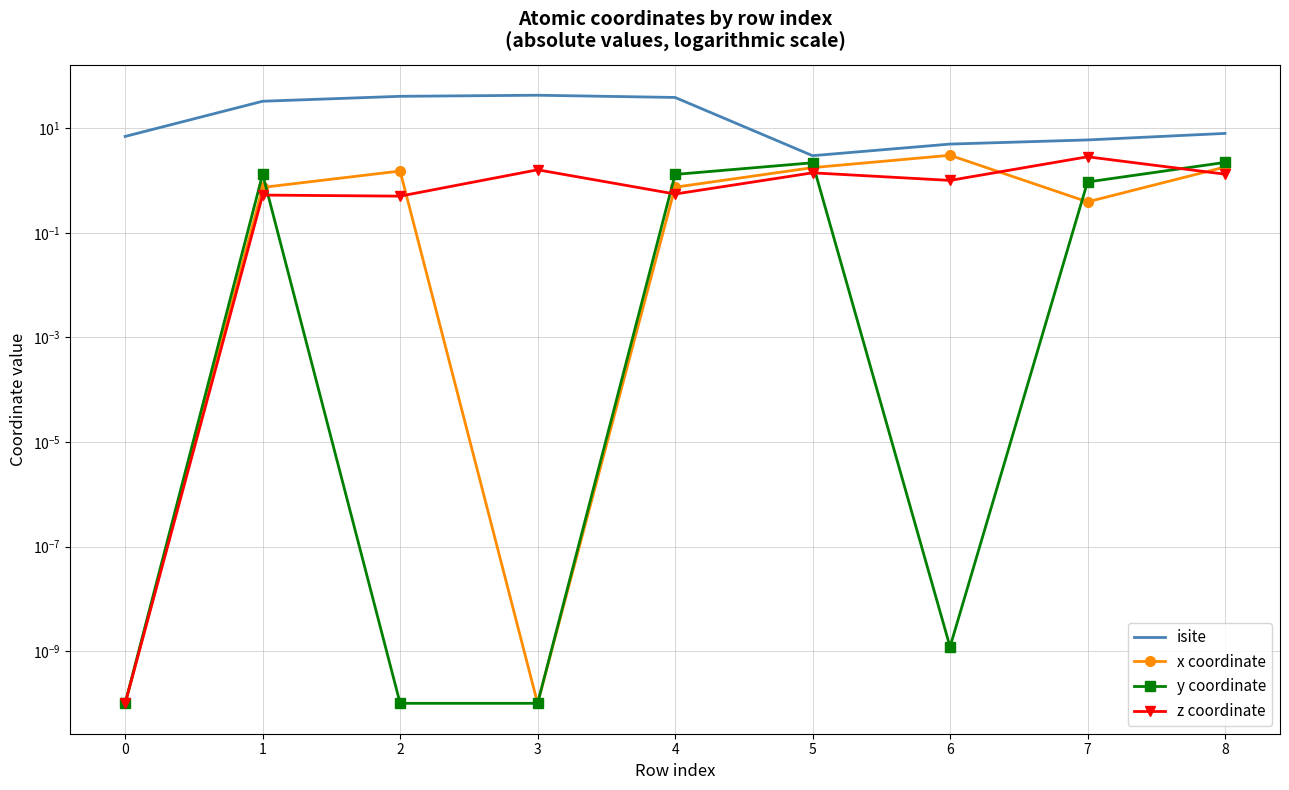

What is the total value across all series at 0?

7.0